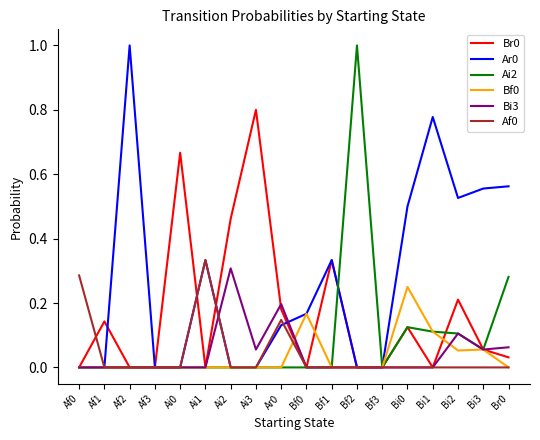

The Bi3 series shows 0.1 at Br0. True or false?

True